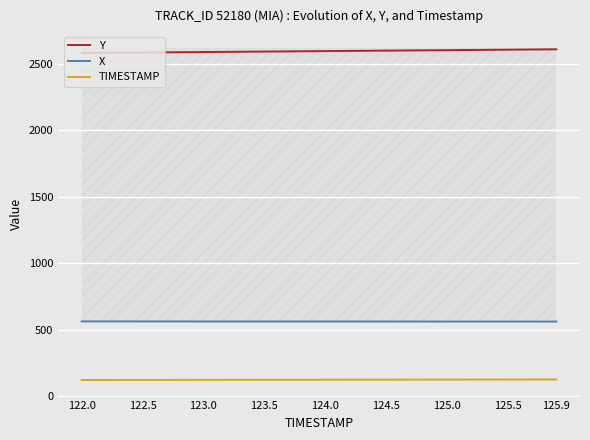

What is the highest value of the X series?

562.2